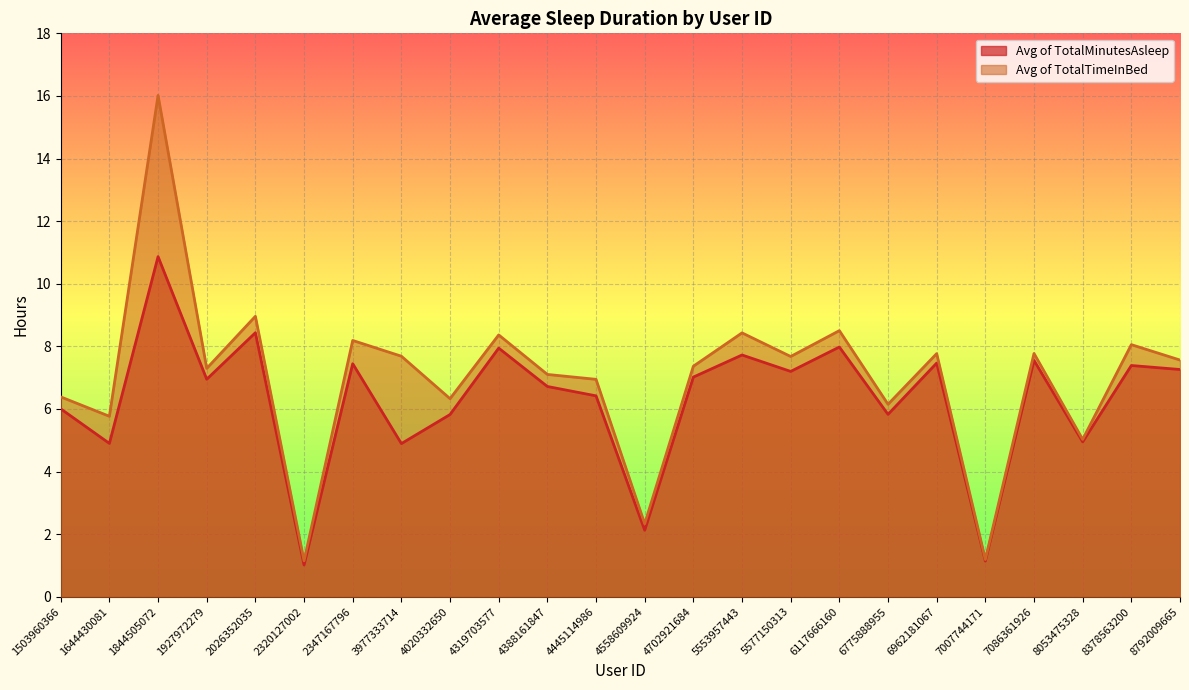

What is the total value across all series at 2026352035?

17.4